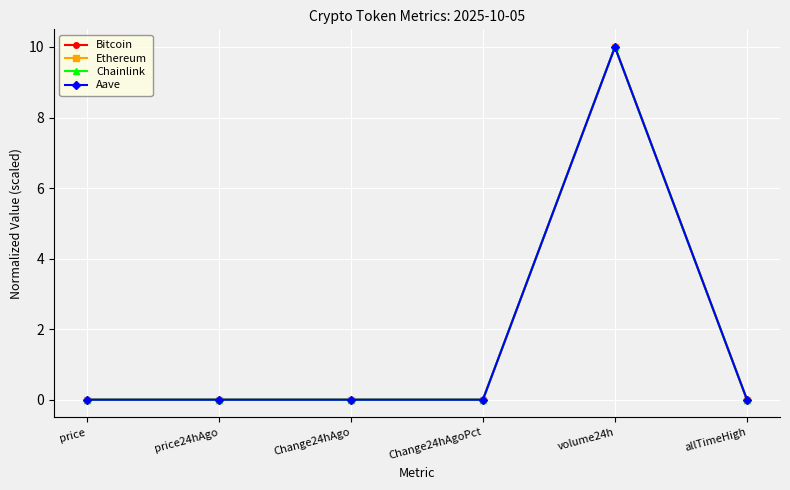

What is the label of the 2nd point from the right?

volume24h